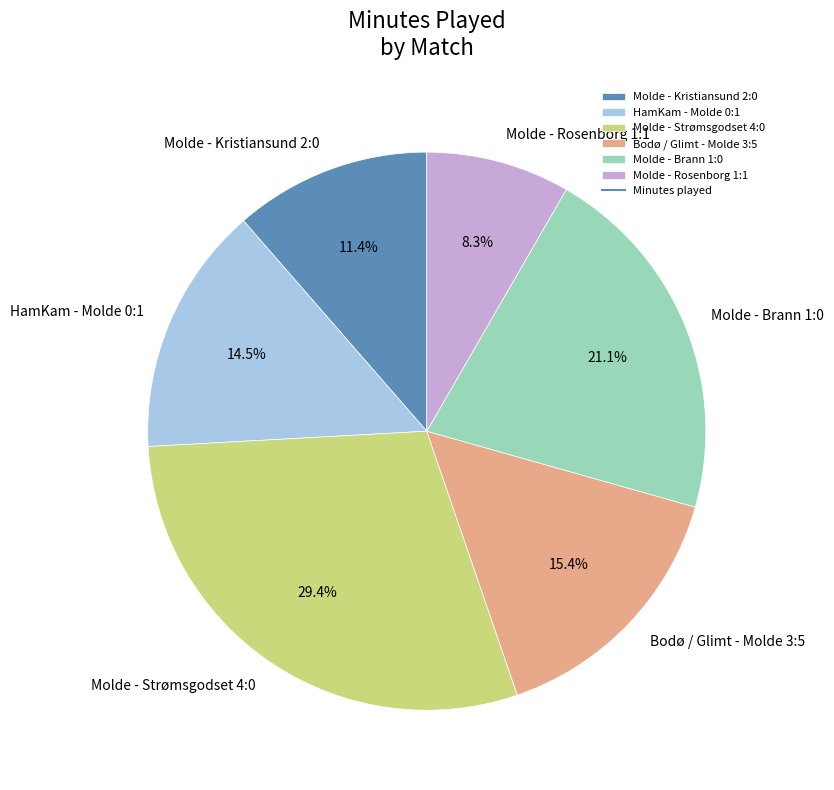

Count the number of slices in the pie.

6